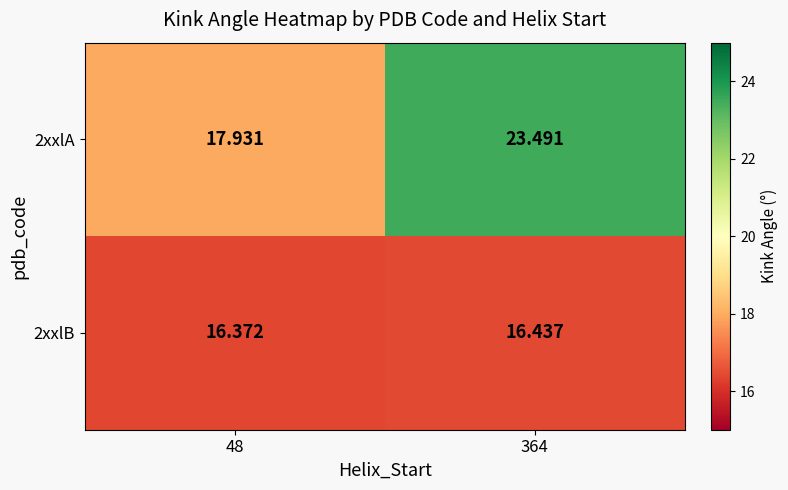

What is the total value across all series at 48?

34.3